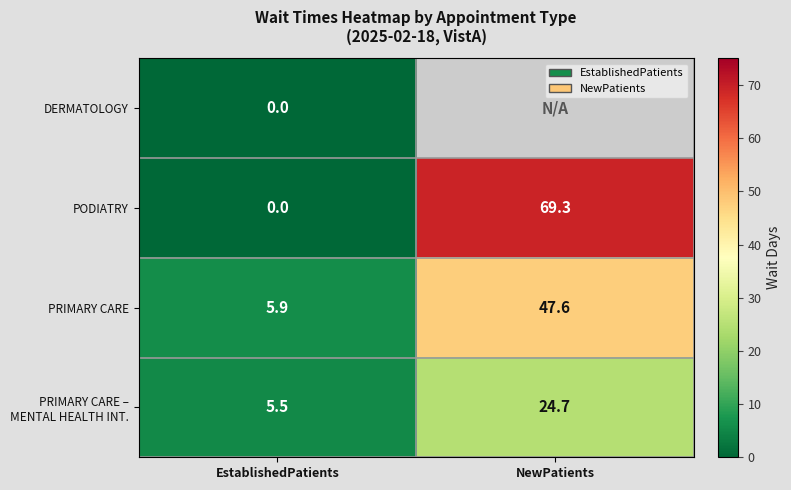

At how many categories does at least one series exceed 67?

1